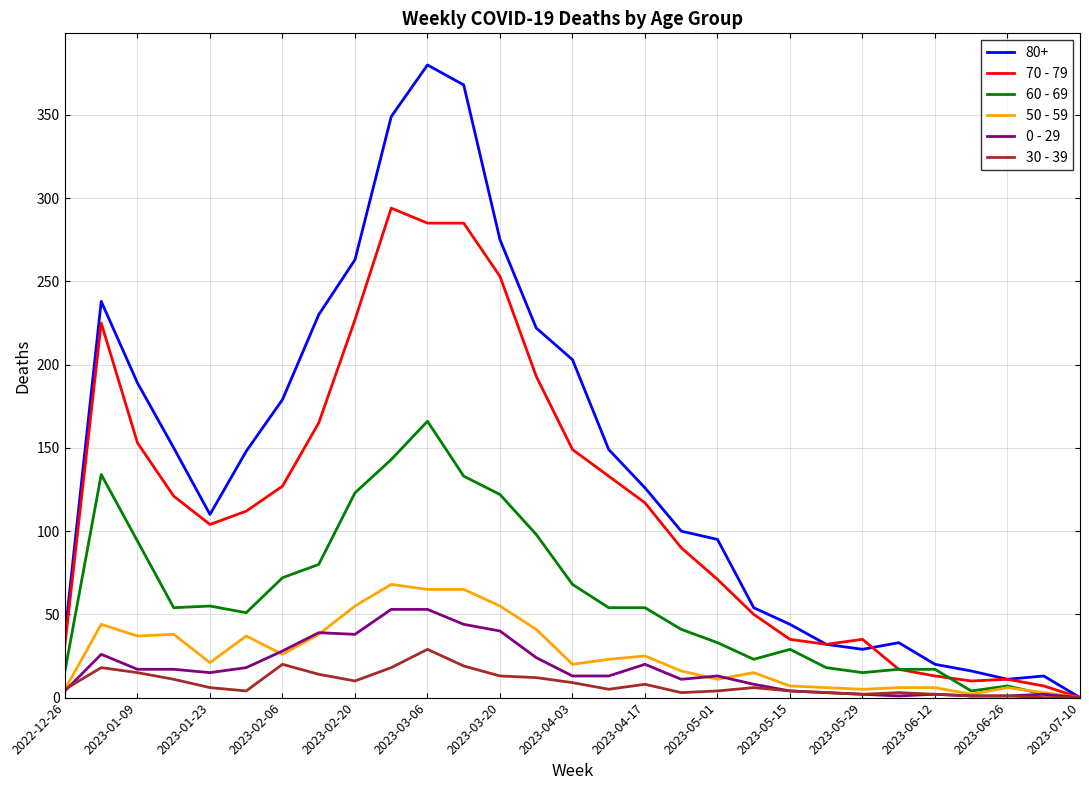

Which series has the widest spread of values?

80+